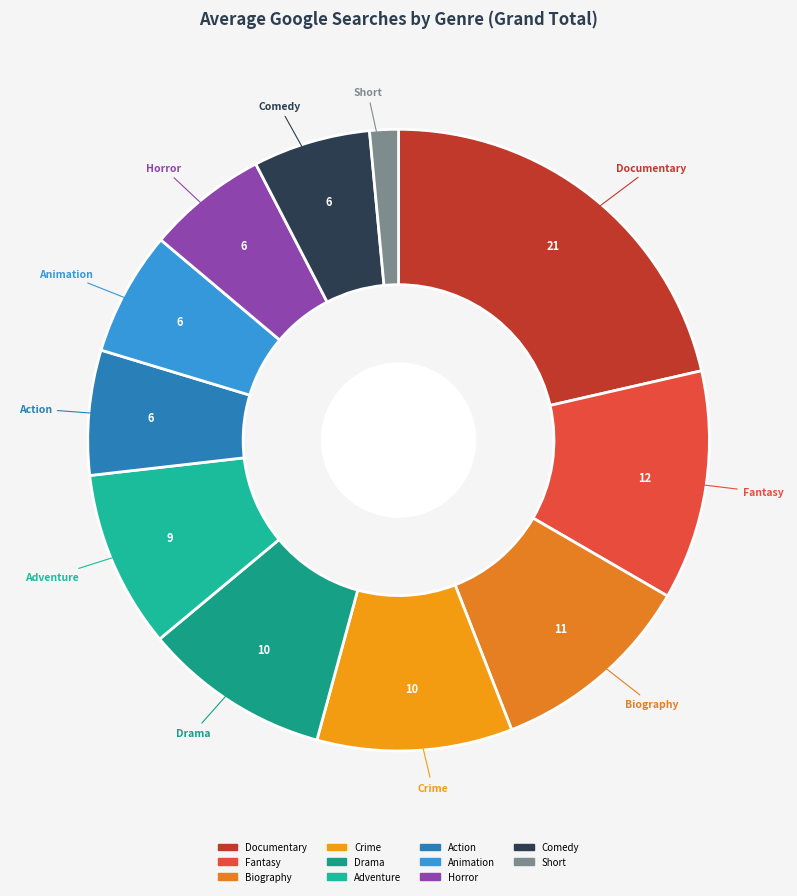

How many slices are in this pie chart?

11